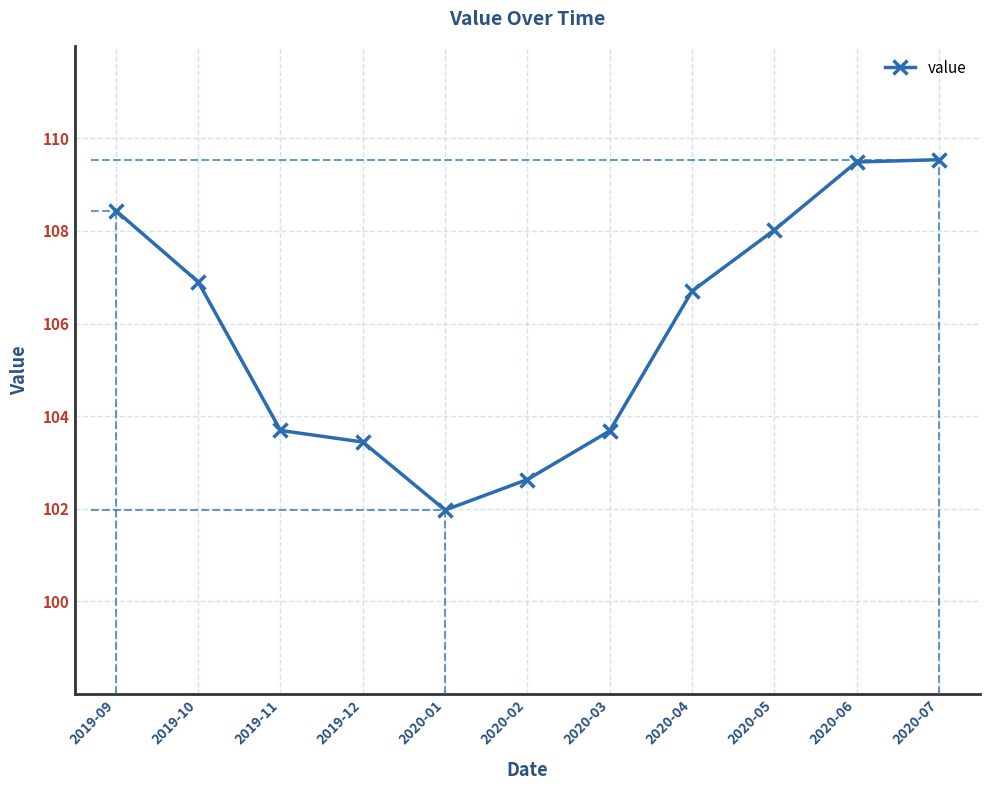

True or false: there are more than 2 points higher than both neighbors.

False